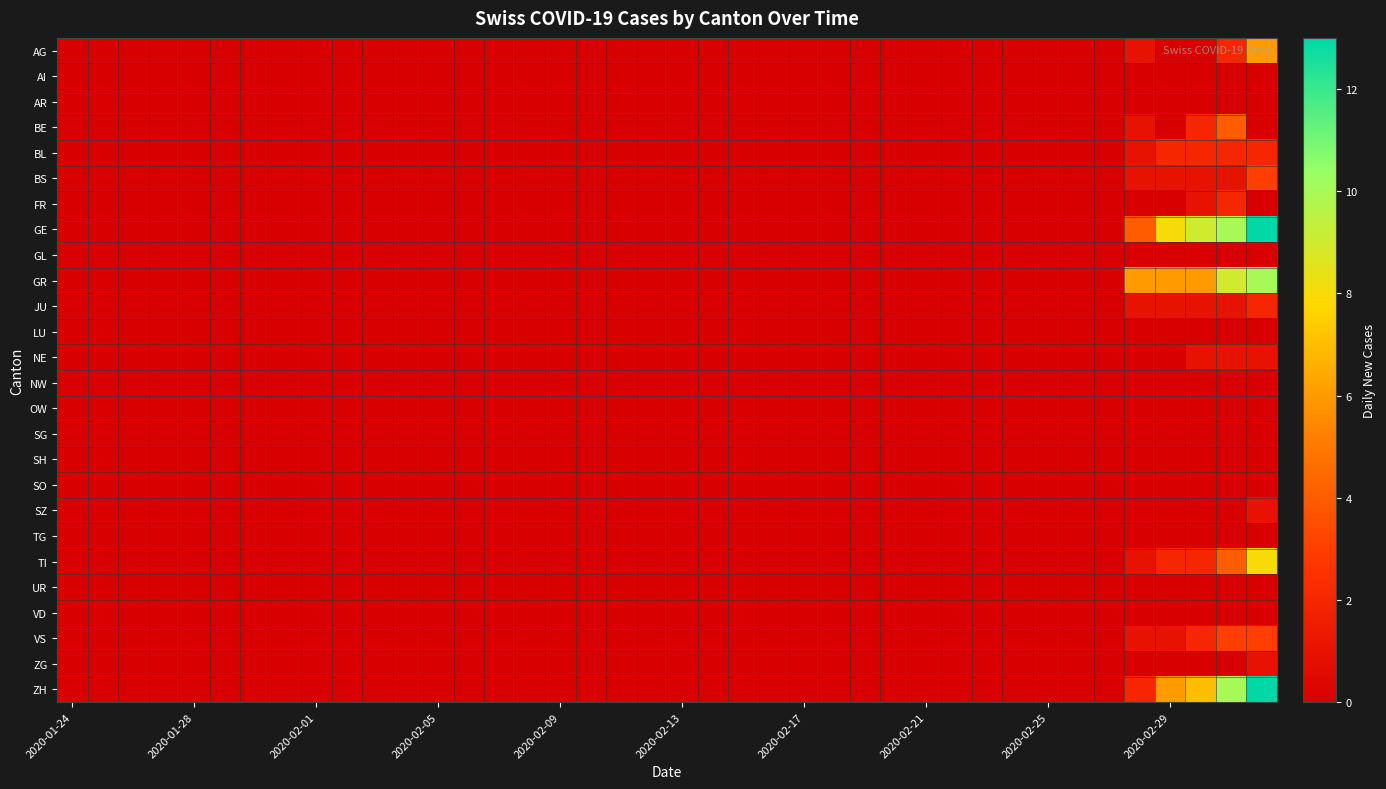

Reading left to right, what are all the values shown in this chart?

AG: 0	0	0	0	0	0	0	0	0	0	0	0	0	0	0	0	0	0	0	0	0	0	0	0	0	0	0	0	0	0	0	0	0	0	0	1	0	0	2	6
AI: 0	0	0	0	0	0	0	0	0	0	0	0	0	0	0	0	0	0	0	0	0	0	0	0	0	0	0	0	0	0	0	0	0	0	0	0	0	0	0	0
AR: 0	0	0	0	0	0	0	0	0	0	0	0	0	0	0	0	0	0	0	0	0	0	0	0	0	0	0	0	0	0	0	0	0	0	0	0	0	0	0	0
BE: 0	0	0	0	0	0	0	0	0	0	0	0	0	0	0	0	0	0	0	0	0	0	0	0	0	0	0	0	0	0	0	0	0	0	0	1	0	2	4	0
BL: 0	0	0	0	0	0	0	0	0	0	0	0	0	0	0	0	0	0	0	0	0	0	0	0	0	0	0	0	0	0	0	0	0	0	0	1	2	2	2	2
BS: 0	0	0	0	0	0	0	0	0	0	0	0	0	0	0	0	0	0	0	0	0	0	0	0	0	0	0	0	0	0	0	0	0	0	0	1	1	1	1	3
FR: 0	0	0	0	0	0	0	0	0	0	0	0	0	0	0	0	0	0	0	0	0	0	0	0	0	0	0	0	0	0	0	0	0	0	0	0	0	1	2	0
GE: 0	0	0	0	0	0	0	0	0	0	0	0	0	0	0	0	0	0	0	0	0	0	0	0	0	0	0	0	0	0	0	0	0	0	0	4	8	9	10	13
GL: 0	0	0	0	0	0	0	0	0	0	0	0	0	0	0	0	0	0	0	0	0	0	0	0	0	0	0	0	0	0	0	0	0	0	0	0	0	0	0	0
GR: 0	0	0	0	0	0	0	0	0	0	0	0	0	0	0	0	0	0	0	0	0	0	0	0	0	0	0	0	0	0	0	0	0	0	0	6	6	6	9	10
JU: 0	0	0	0	0	0	0	0	0	0	0	0	0	0	0	0	0	0	0	0	0	0	0	0	0	0	0	0	0	0	0	0	0	0	0	1	1	1	1	2
LU: 0	0	0	0	0	0	0	0	0	0	0	0	0	0	0	0	0	0	0	0	0	0	0	0	0	0	0	0	0	0	0	0	0	0	0	0	0	0	0	0
NE: 0	0	0	0	0	0	0	0	0	0	0	0	0	0	0	0	0	0	0	0	0	0	0	0	0	0	0	0	0	0	0	0	0	0	0	0	0	1	1	1
NW: 0	0	0	0	0	0	0	0	0	0	0	0	0	0	0	0	0	0	0	0	0	0	0	0	0	0	0	0	0	0	0	0	0	0	0	0	0	0	0	0
OW: 0	0	0	0	0	0	0	0	0	0	0	0	0	0	0	0	0	0	0	0	0	0	0	0	0	0	0	0	0	0	0	0	0	0	0	0	0	0	0	0
SG: 0	0	0	0	0	0	0	0	0	0	0	0	0	0	0	0	0	0	0	0	0	0	0	0	0	0	0	0	0	0	0	0	0	0	0	0	0	0	0	0
SH: 0	0	0	0	0	0	0	0	0	0	0	0	0	0	0	0	0	0	0	0	0	0	0	0	0	0	0	0	0	0	0	0	0	0	0	0	0	0	0	0
SO: 0	0	0	0	0	0	0	0	0	0	0	0	0	0	0	0	0	0	0	0	0	0	0	0	0	0	0	0	0	0	0	0	0	0	0	0	0	0	0	0
SZ: 0	0	0	0	0	0	0	0	0	0	0	0	0	0	0	0	0	0	0	0	0	0	0	0	0	0	0	0	0	0	0	0	0	0	0	0	0	0	0	1
TG: 0	0	0	0	0	0	0	0	0	0	0	0	0	0	0	0	0	0	0	0	0	0	0	0	0	0	0	0	0	0	0	0	0	0	0	0	0	0	0	0
TI: 0	0	0	0	0	0	0	0	0	0	0	0	0	0	0	0	0	0	0	0	0	0	0	0	0	0	0	0	0	0	0	0	0	0	0	1	2	2	4	8
UR: 0	0	0	0	0	0	0	0	0	0	0	0	0	0	0	0	0	0	0	0	0	0	0	0	0	0	0	0	0	0	0	0	0	0	0	0	0	0	0	0
VD: 0	0	0	0	0	0	0	0	0	0	0	0	0	0	0	0	0	0	0	0	0	0	0	0	0	0	0	0	0	0	0	0	0	0	0	0	0	0	0	0
VS: 0	0	0	0	0	0	0	0	0	0	0	0	0	0	0	0	0	0	0	0	0	0	0	0	0	0	0	0	0	0	0	0	0	0	0	1	1	2	3	3
ZG: 0	0	0	0	0	0	0	0	0	0	0	0	0	0	0	0	0	0	0	0	0	0	0	0	0	0	0	0	0	0	0	0	0	0	0	0	0	0	0	1
ZH: 0	0	0	0	0	0	0	0	0	0	0	0	0	0	0	0	0	0	0	0	0	0	0	0	0	0	0	0	0	0	0	0	0	0	0	2	6	7	10	13